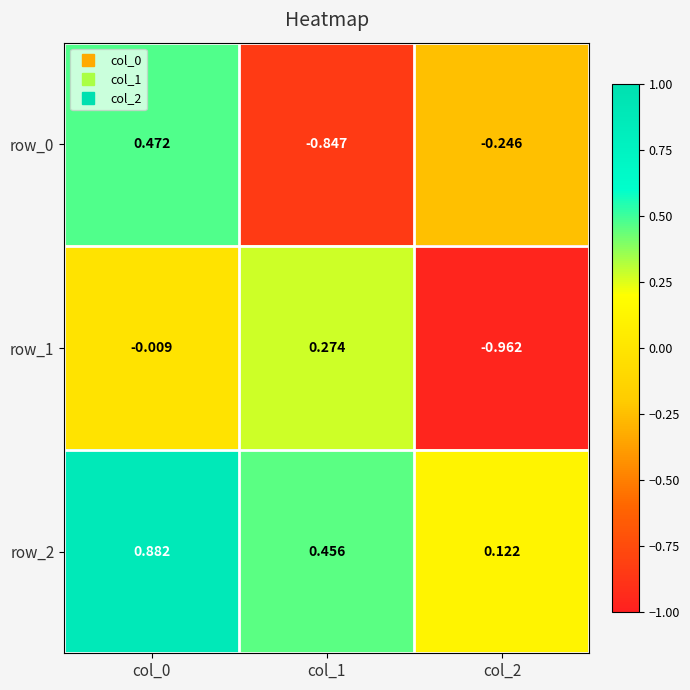

Which series changed the most between col_0 and col_2?

row_1